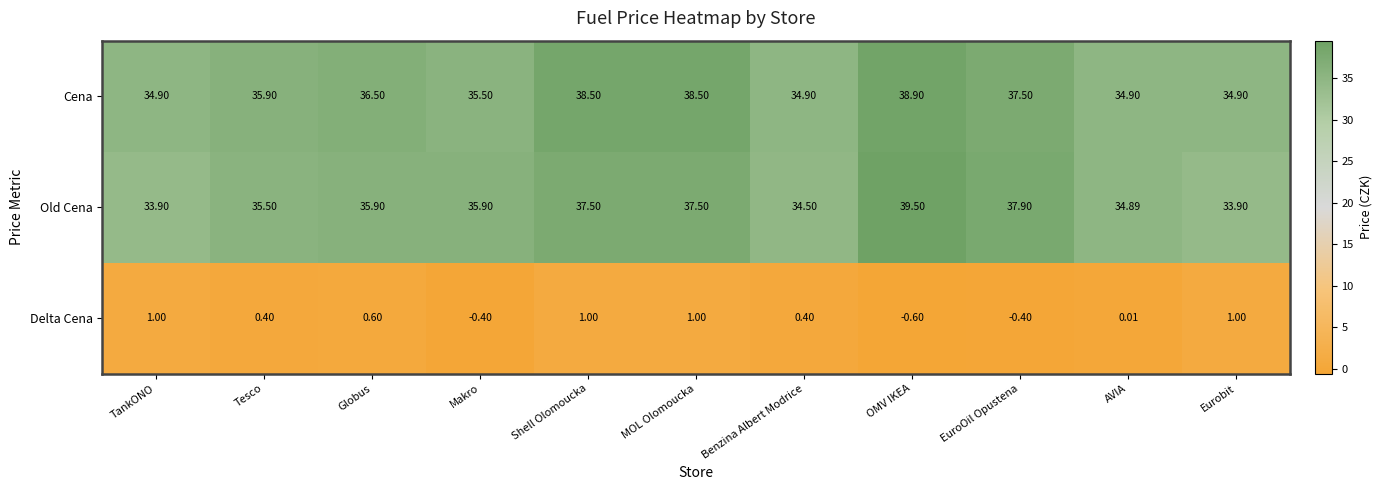

Which series has the widest spread of values?

Old Cena